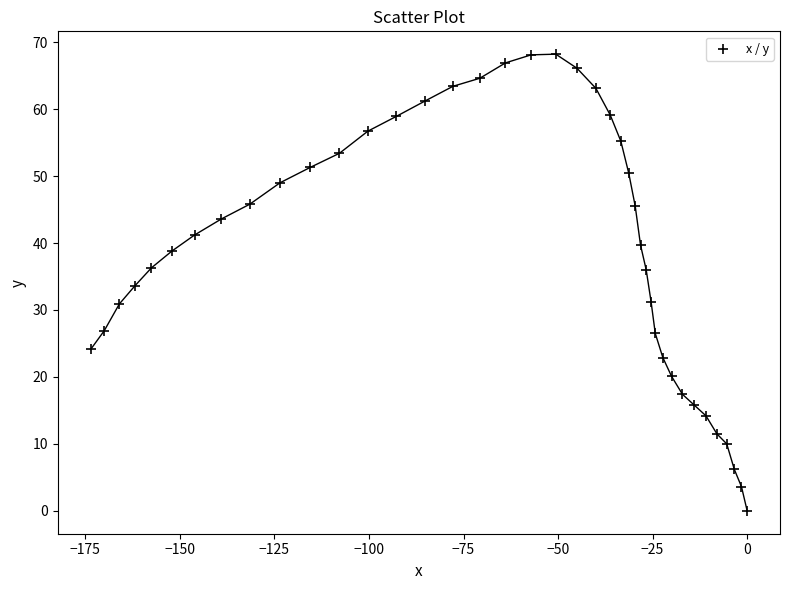

What is the range of X values (max minus min)?

173.6